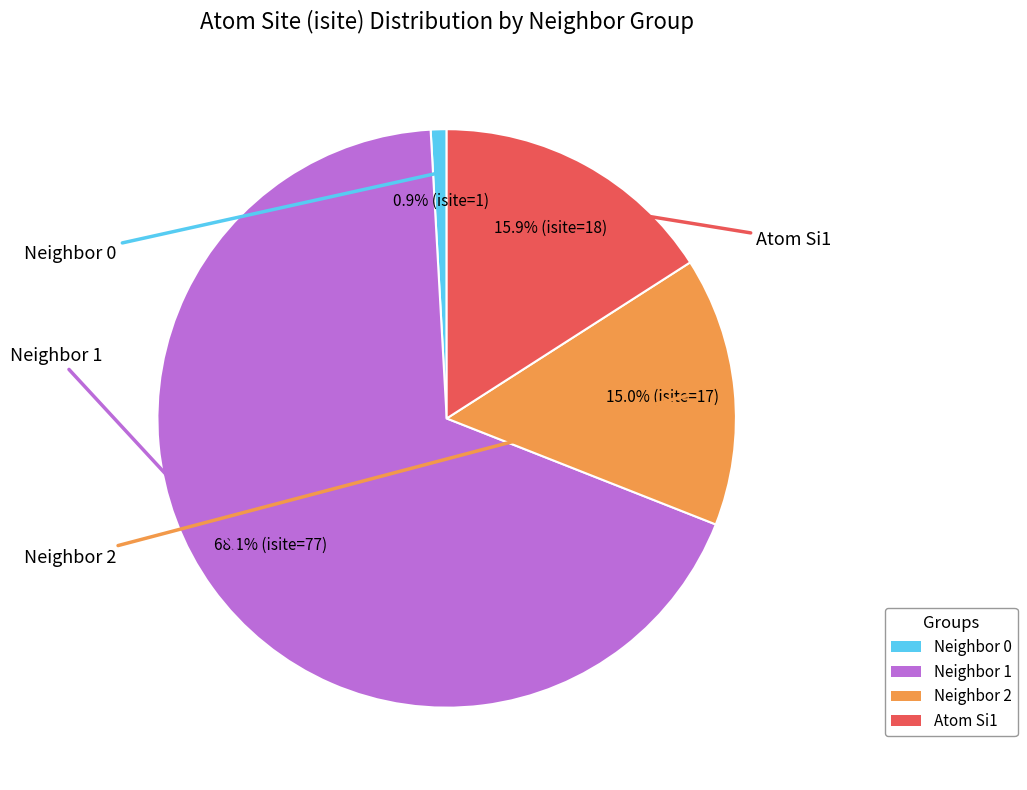

Count the number of slices in the pie.

4